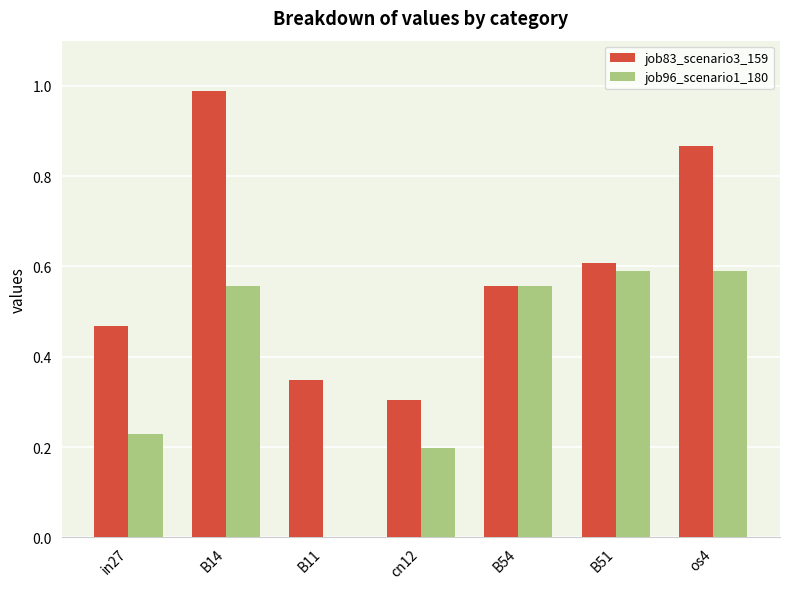

How many distinct data groups are displayed?

2